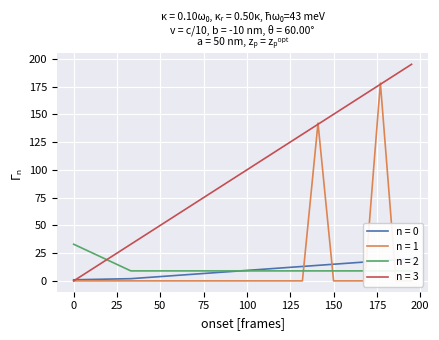

Which category has the highest value in the onset series?

195